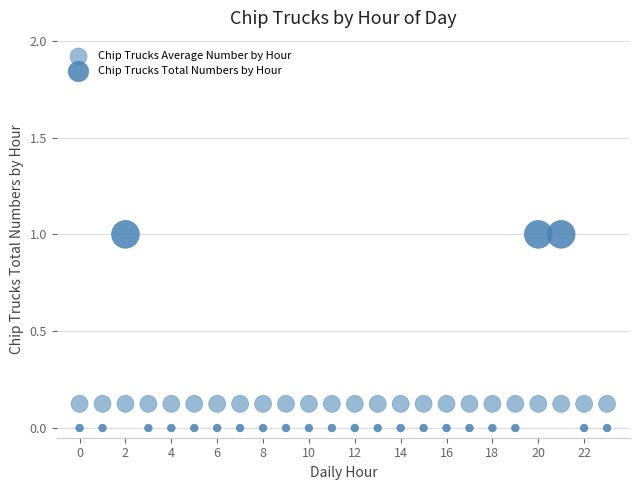

Count the number of points in this scatter plot.

48